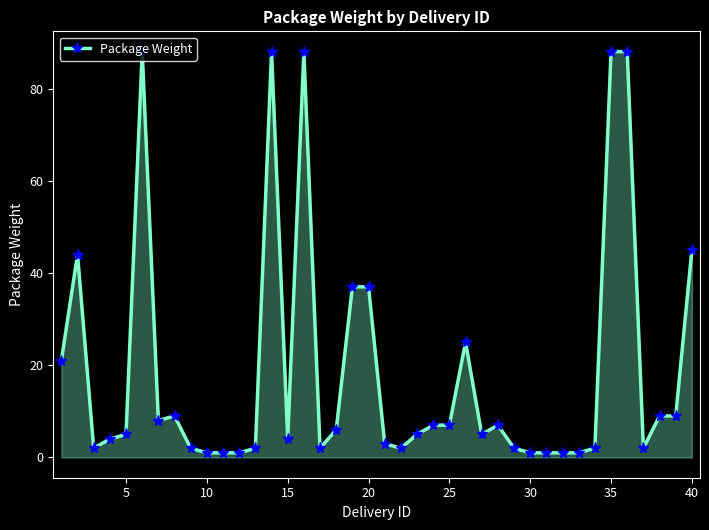

What is the maximum value shown in the chart?

88